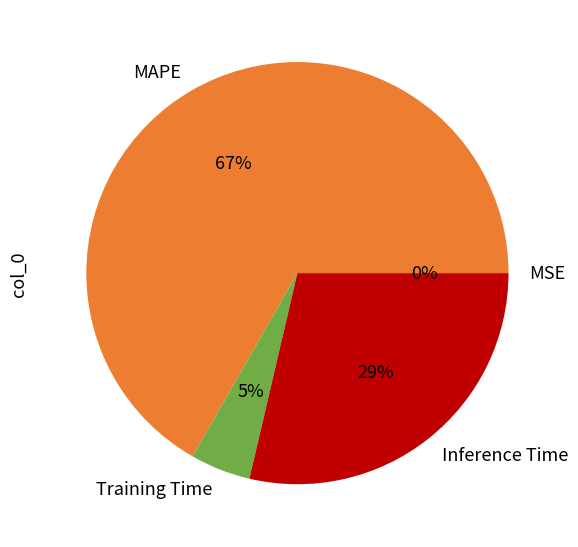

Is the sum of MAPE and Training Time greater than half?

Yes